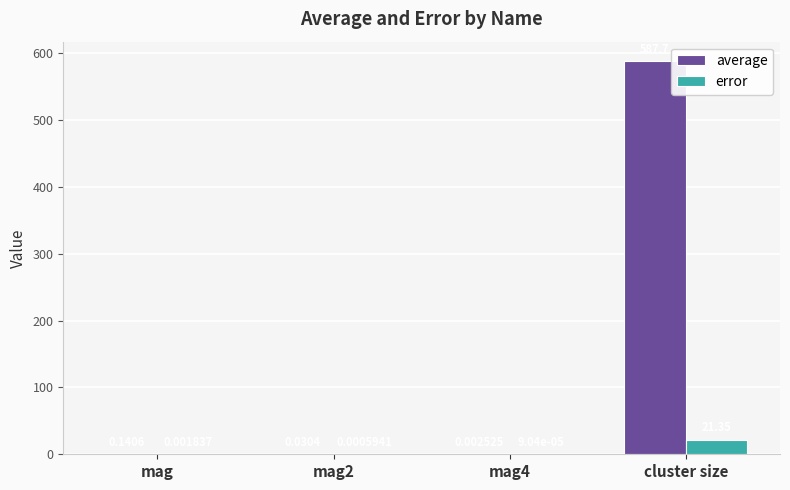

Between mag and mag2, which series saw the biggest shift?

average